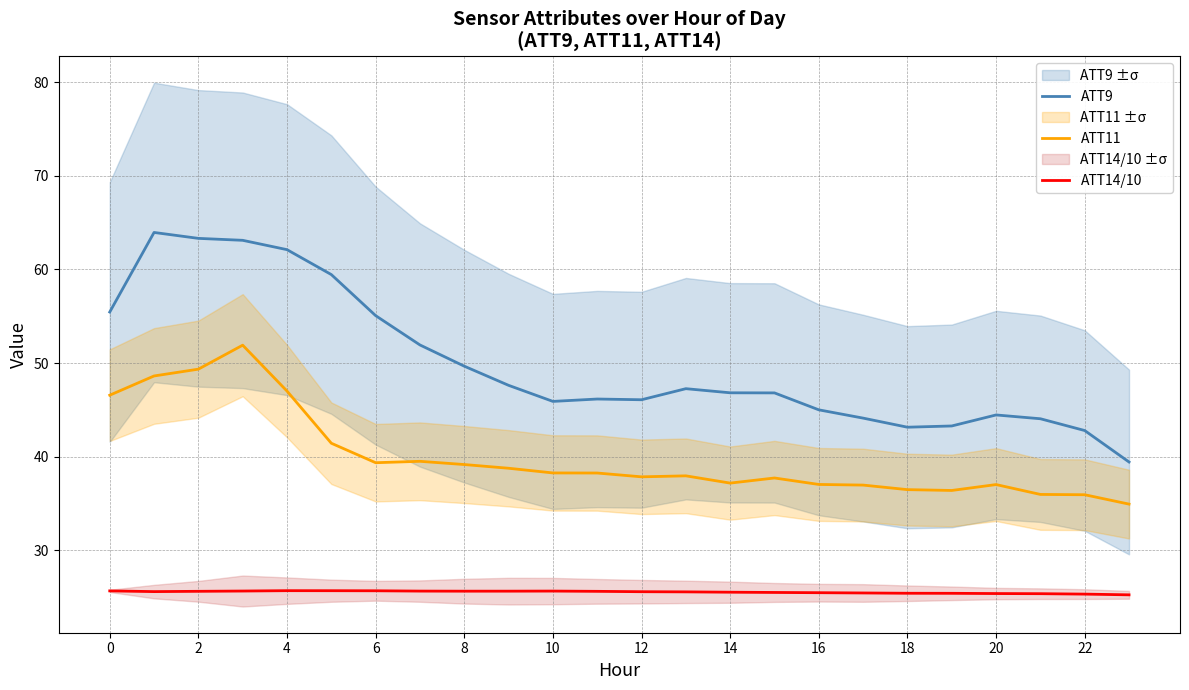

True or false: ATT9 and ATT14/10 cross at least once.

False